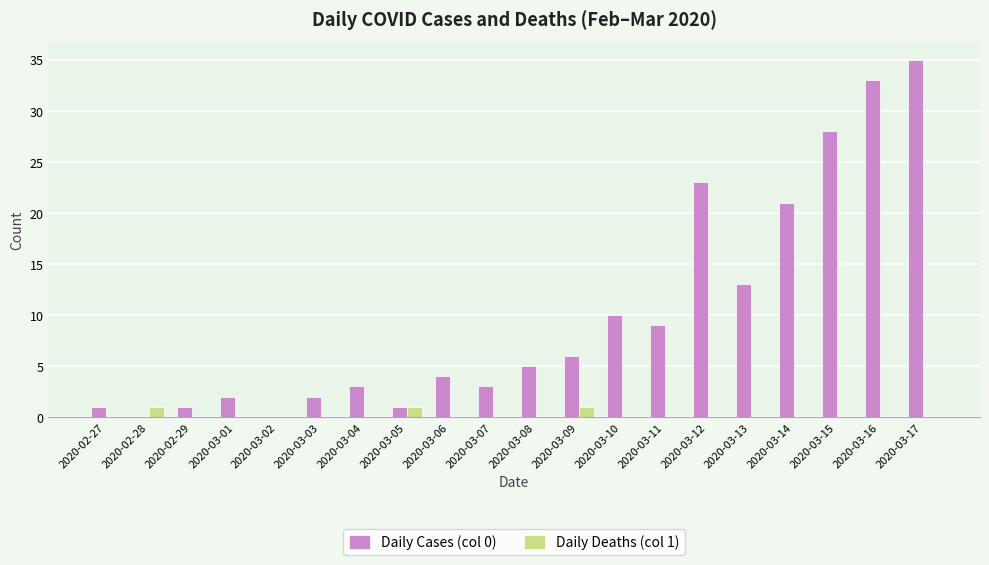

The Daily Deaths (col 1) series shows 0 at 2020-03-08. True or false?

True